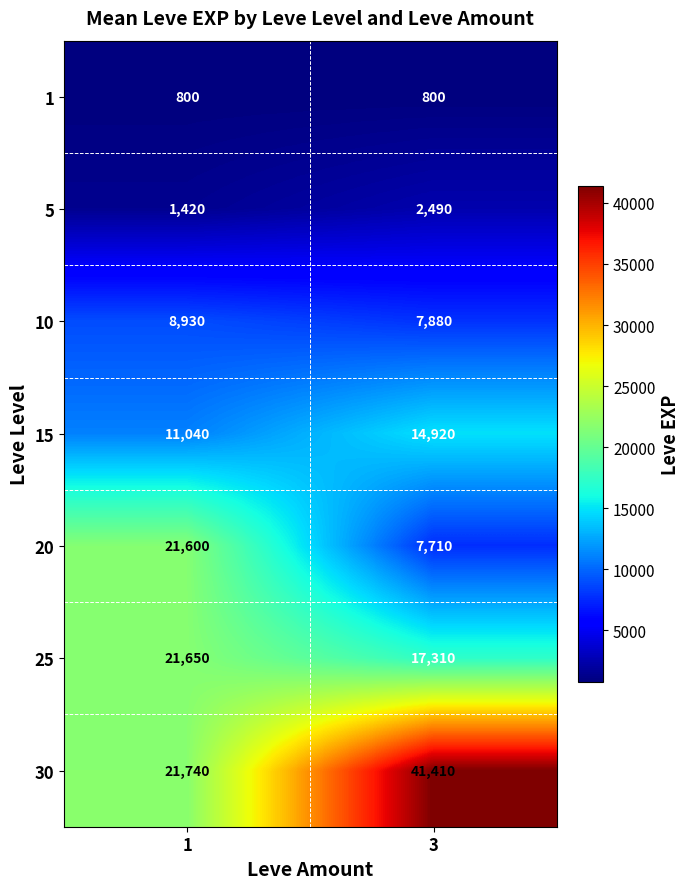

At which category is the sum across all series the highest?

3